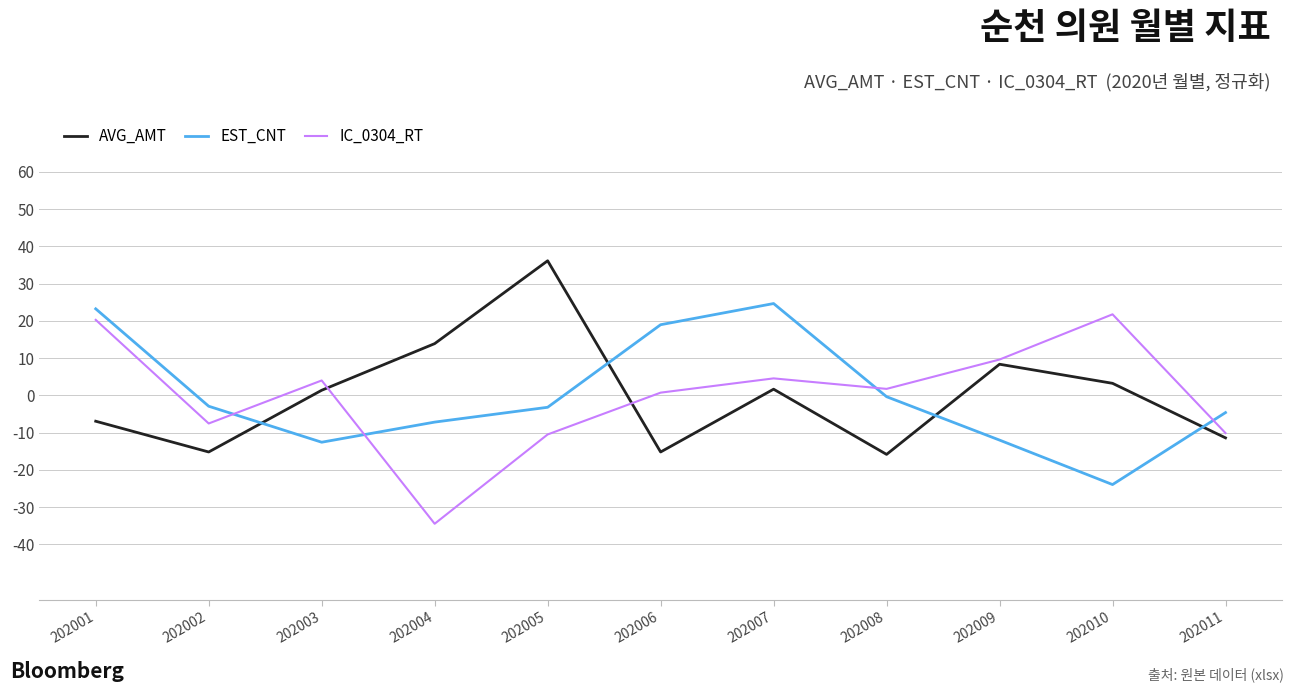

Which series has the widest spread of values?

IC_0304_RT